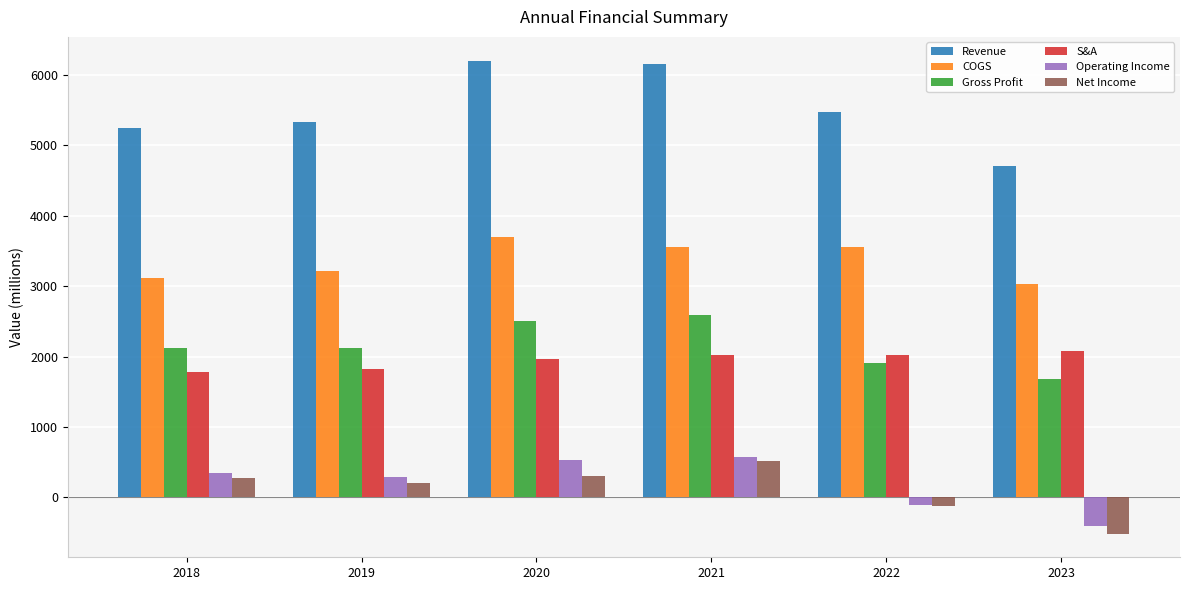

What is the value of the Revenue bar at the 4th from the left?

6150.6